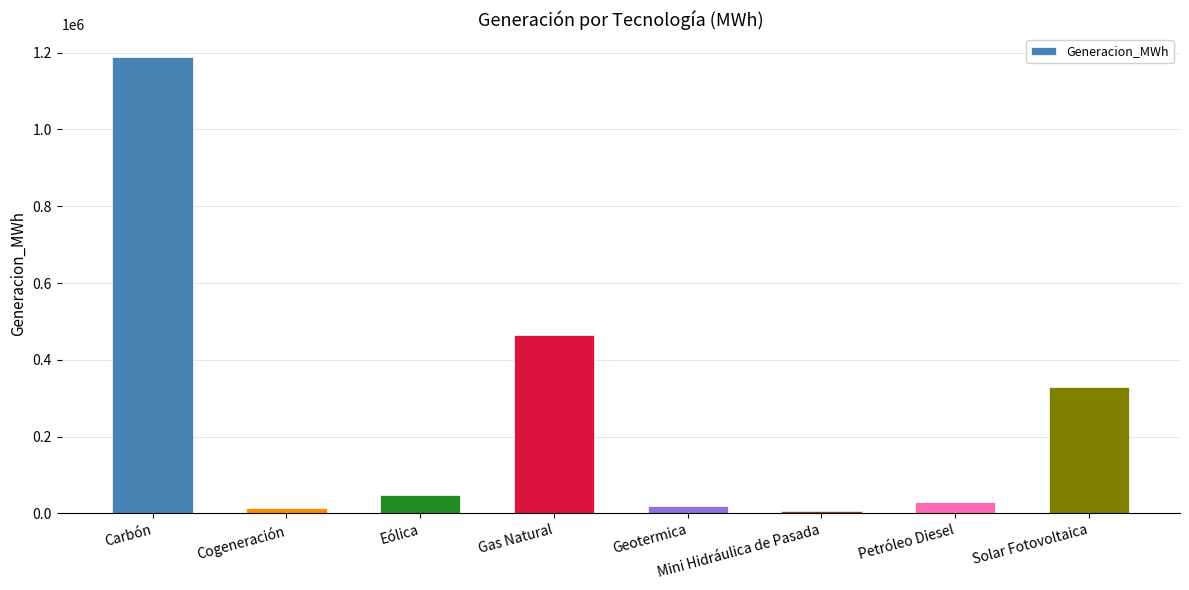

The value at Carbón is 1188253.6. True or false?

True